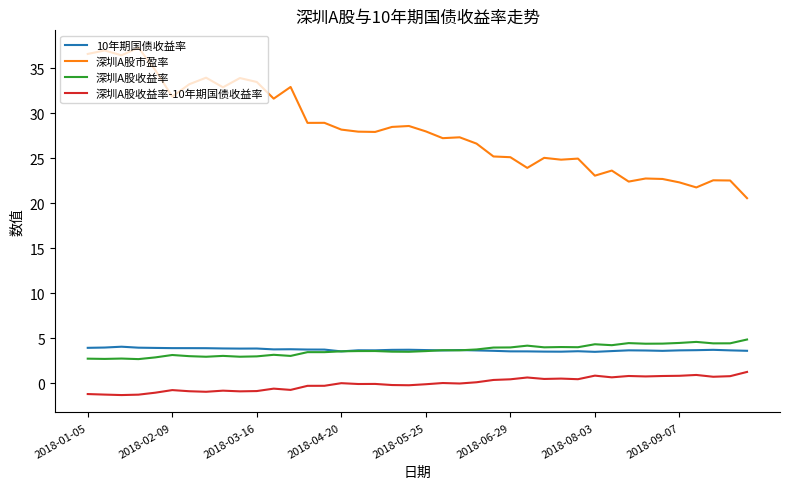

True or false: 深圳A股收益率 and 深圳A股市盈率 cross at least once.

False